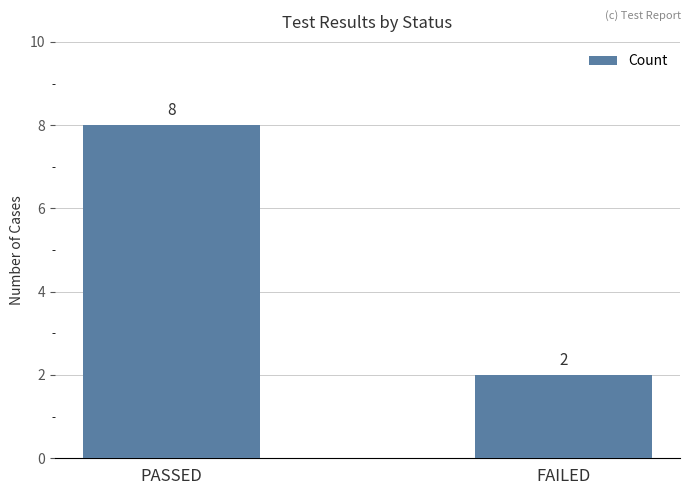

How many data points are less than 8?

1